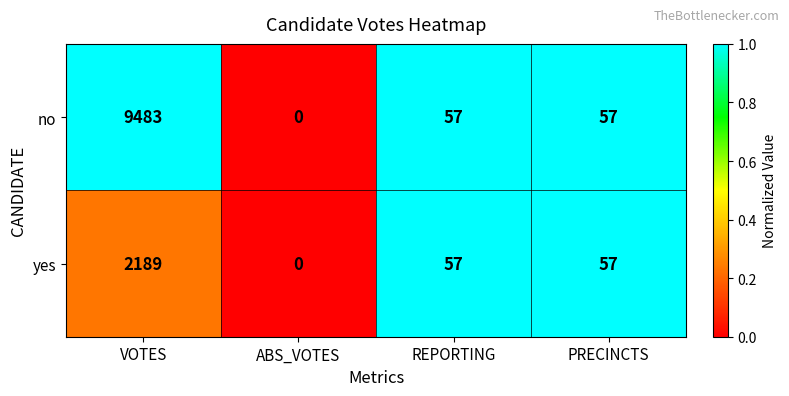

At which category is the sum across all series the highest?

VOTES